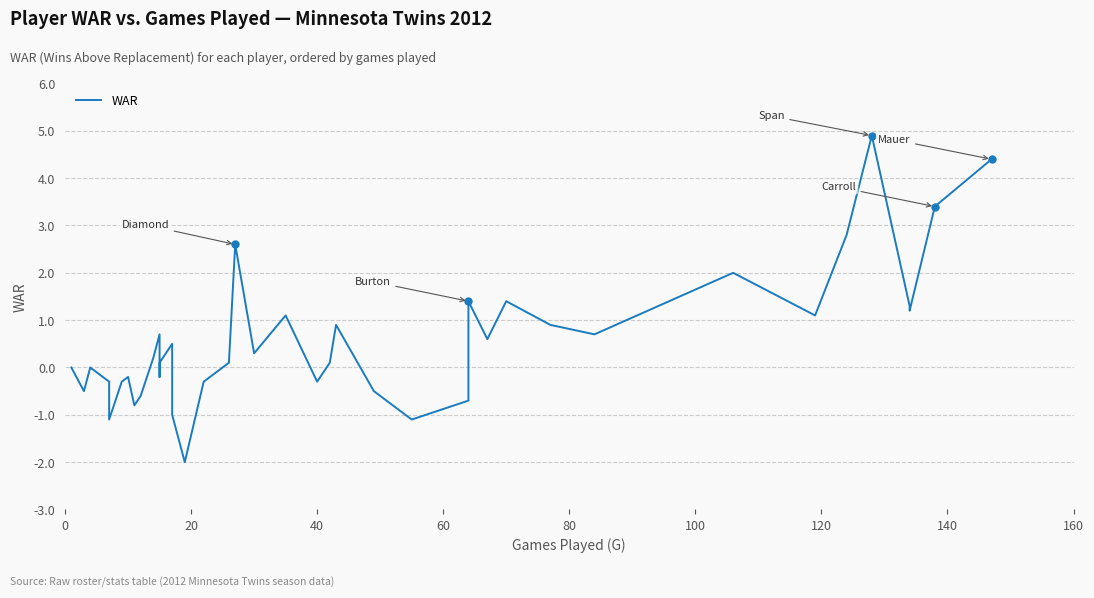

Does the chart display data point markers on the line(s)?

No